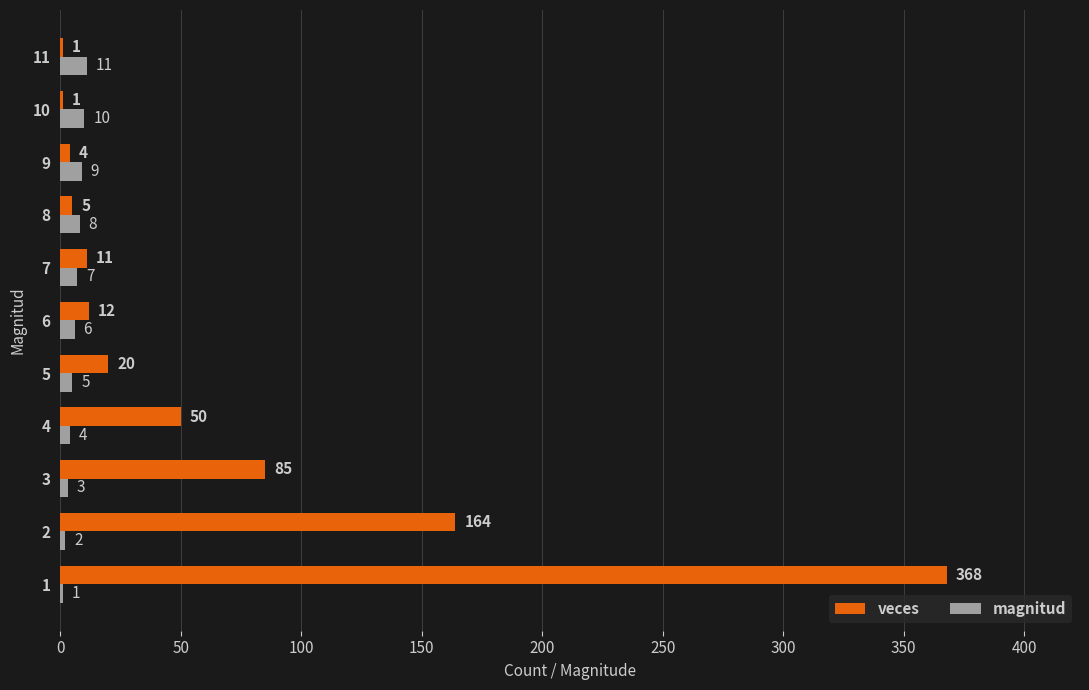

Is the value of veces at 6 greater than the value of magnitud at 8?

Yes